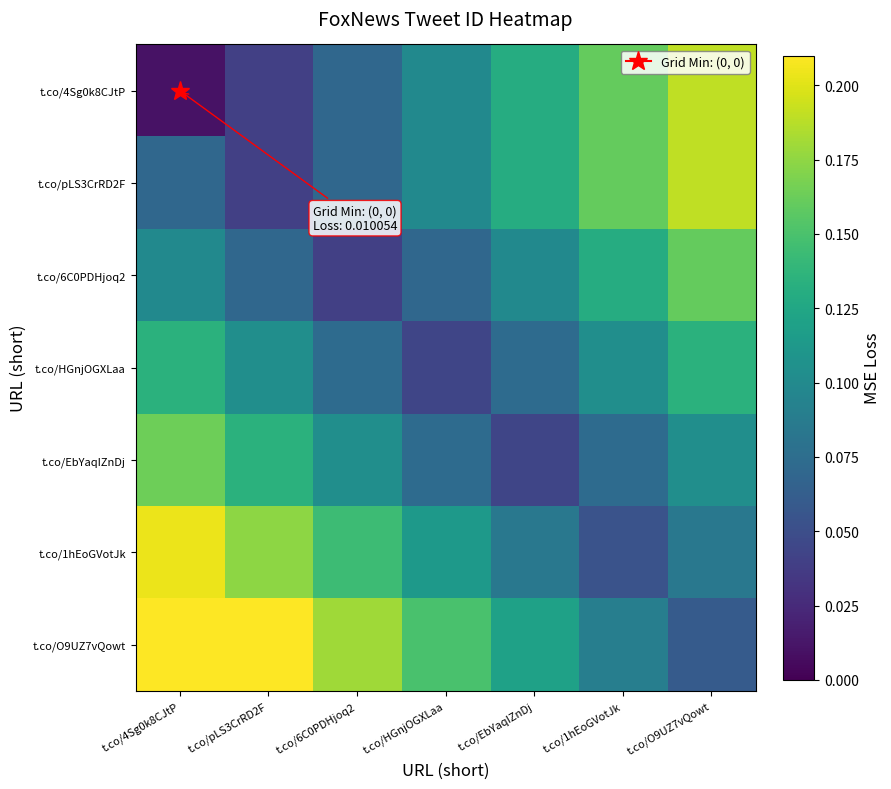

What is the total value across all series at t.co/4Sg0k8CJtP?

0.9